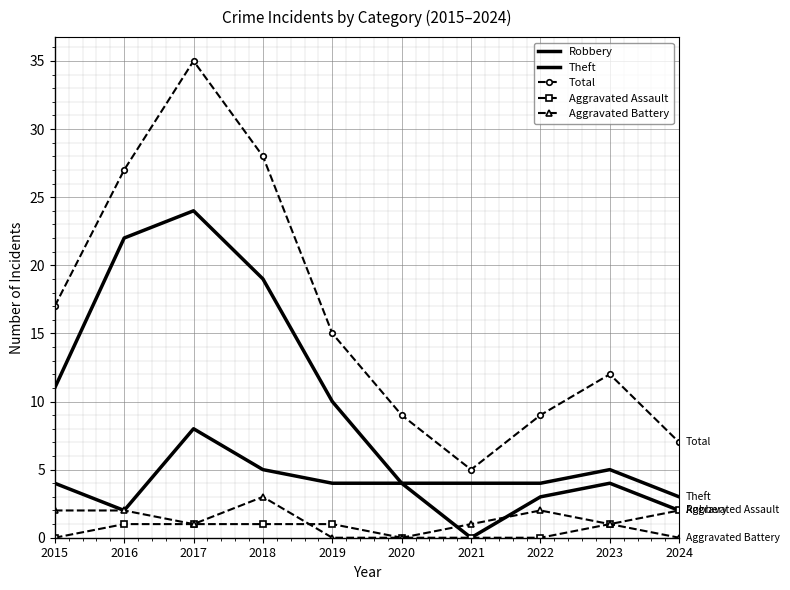

True or false: Total and Theft intersect in this chart.

False